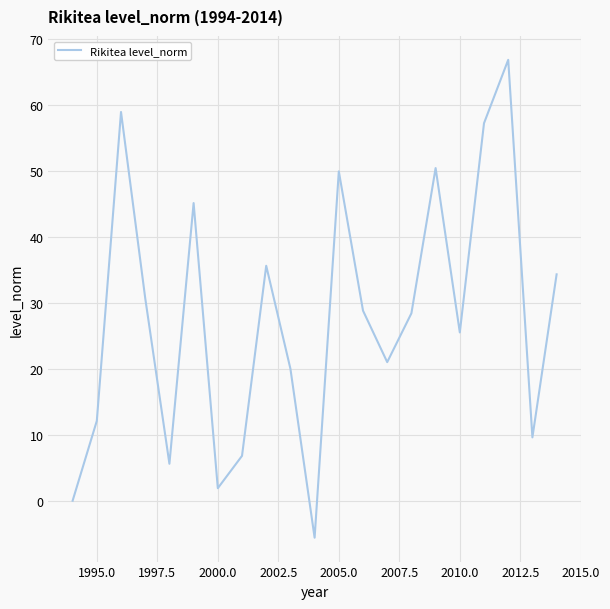

What is the maximum value shown in the chart?

66.8